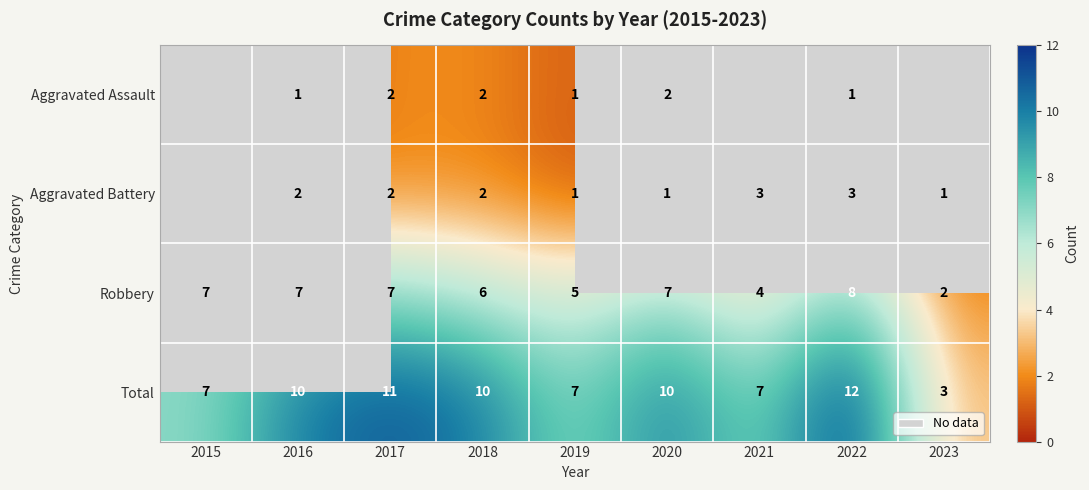

What is the minimum value shown in the chart?

1.0